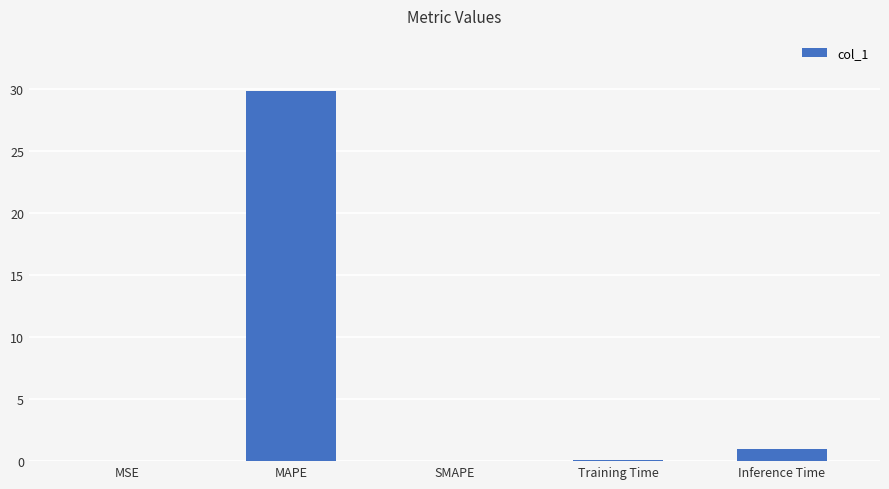

Is it true that the value at MSE is 0.0?

True